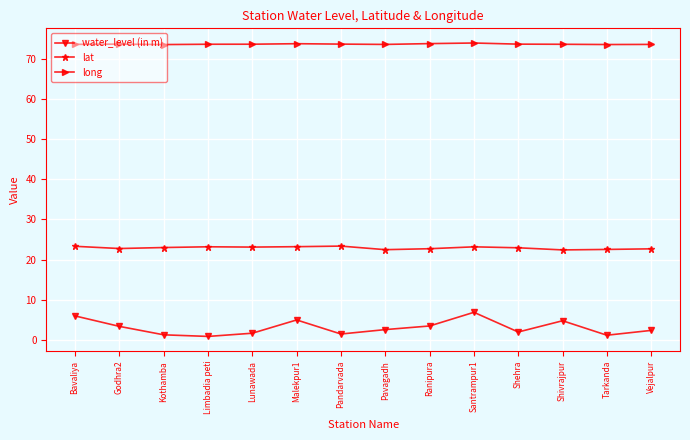

True or false: lat and long intersect in this chart.

False